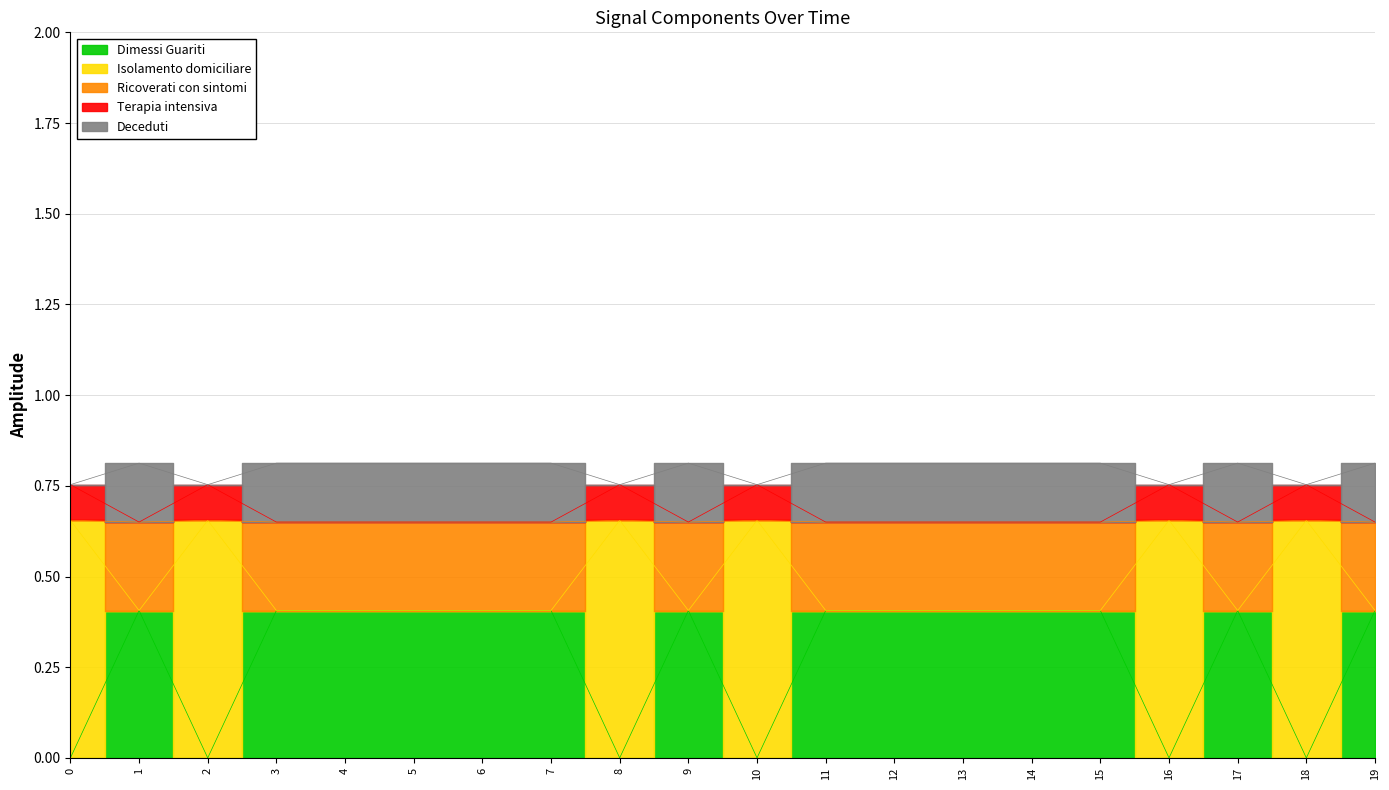

Between 9 and 6, which is larger?

6